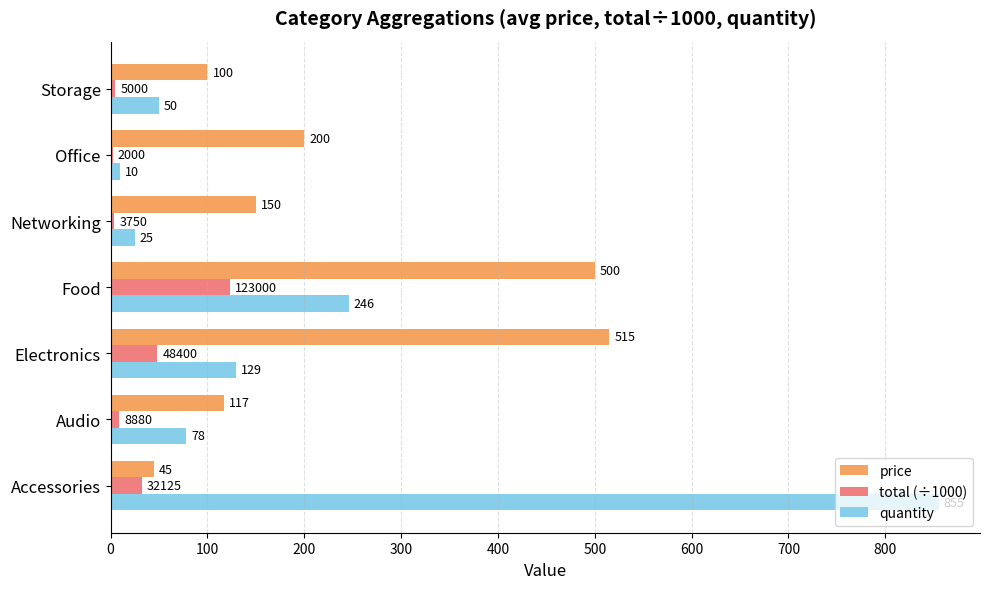

Count the number of data series in this chart.

3